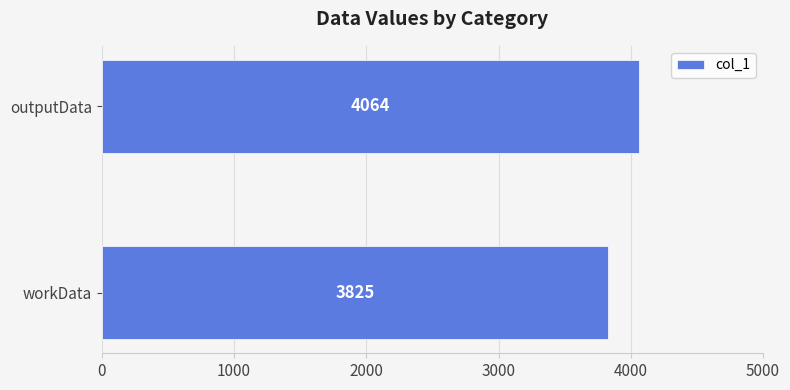

What is the change in value from workData to outputData?

+239